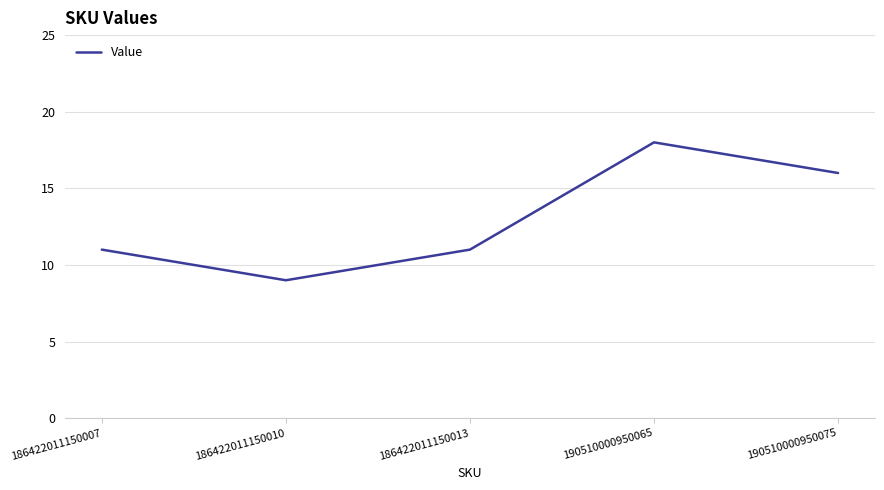

Is it true that the value at 186422011150010 is 9?

True